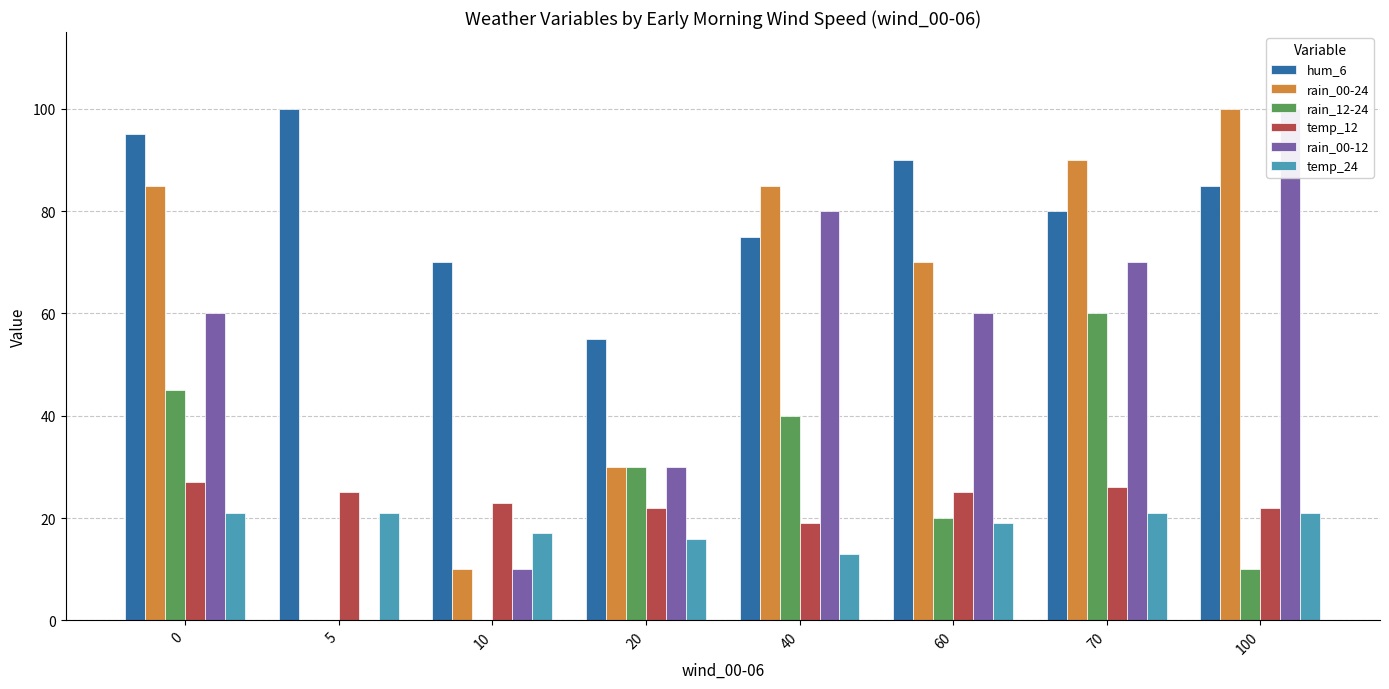

What is the difference between the rain_00-12 values at 60 and 40?

20